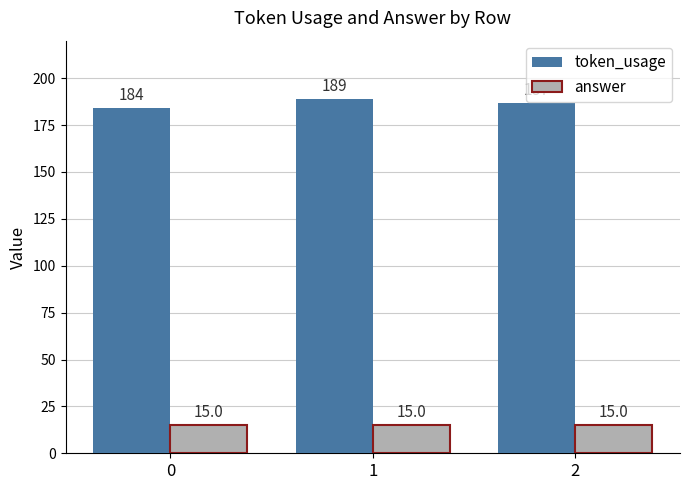

List the series in order of their peak value, lowest first.

answer, token_usage